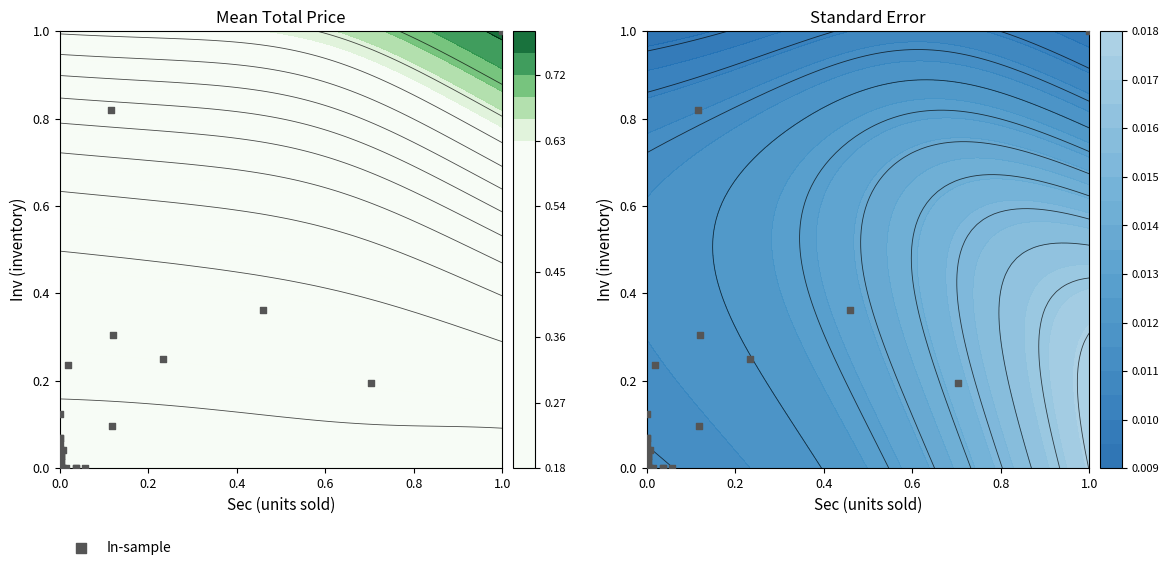

Count the number of data series in this chart.

1